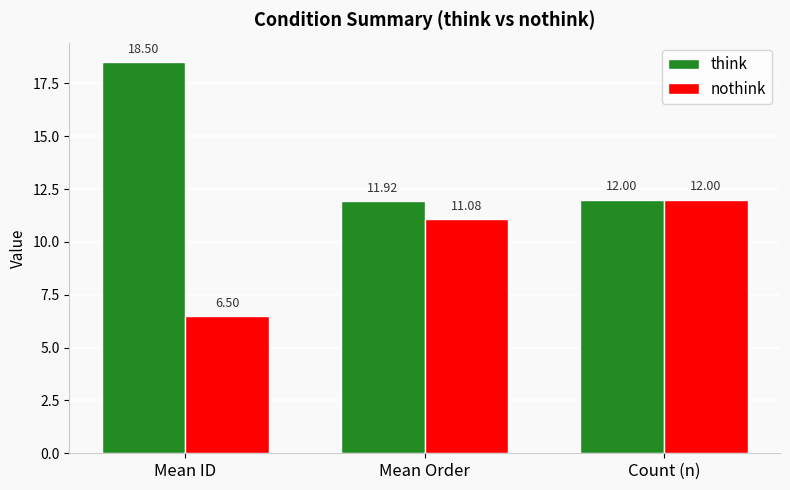

Reading left to right, list all the values displayed in this chart.

think: Mean ID=18.5	Mean Order=11.9	Count (n)=12.0
nothink: Mean ID=6.5	Mean Order=11.1	Count (n)=12.0